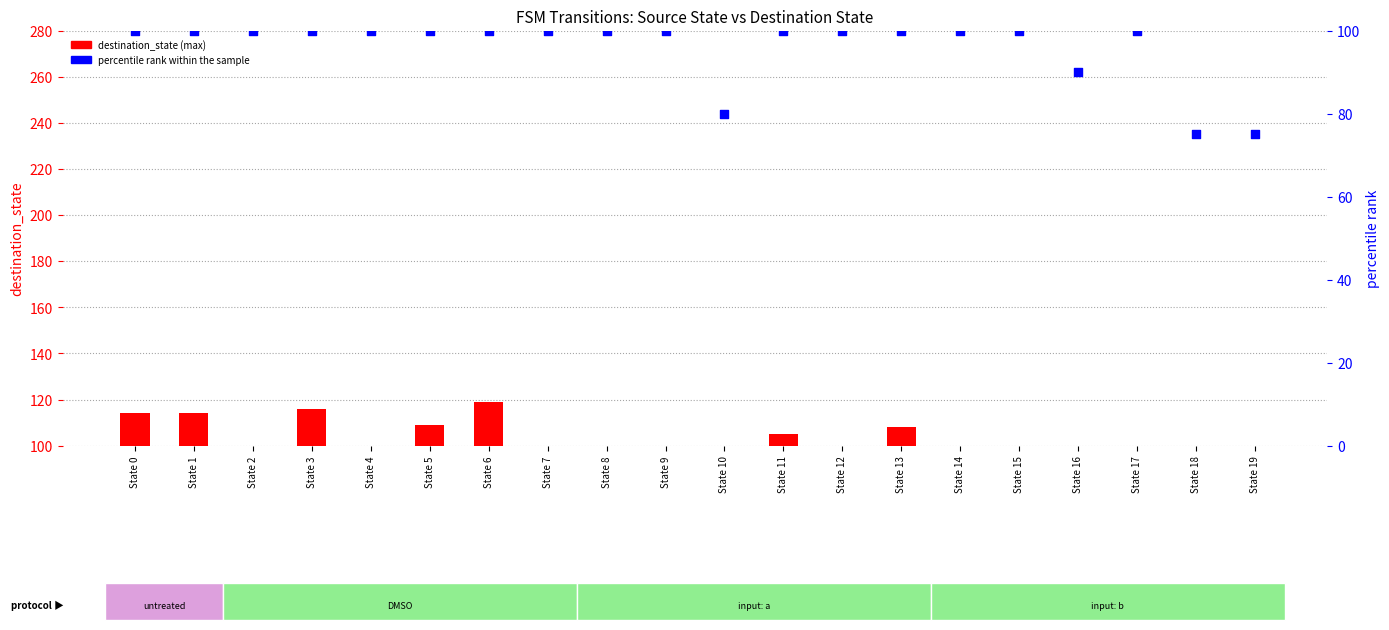

Which series contains the highest Y value?

destination_state (max)